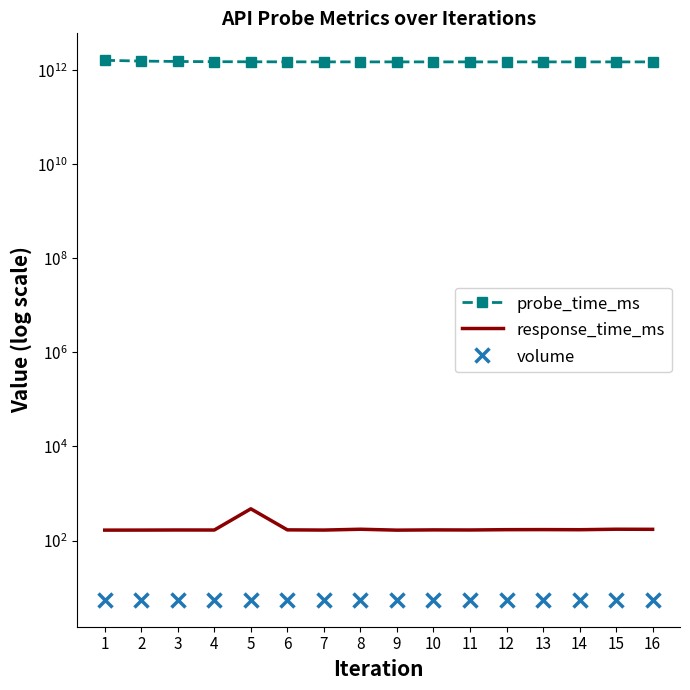

Is the value of volume at 4 greater than the value of response_time_ms at 10?

No